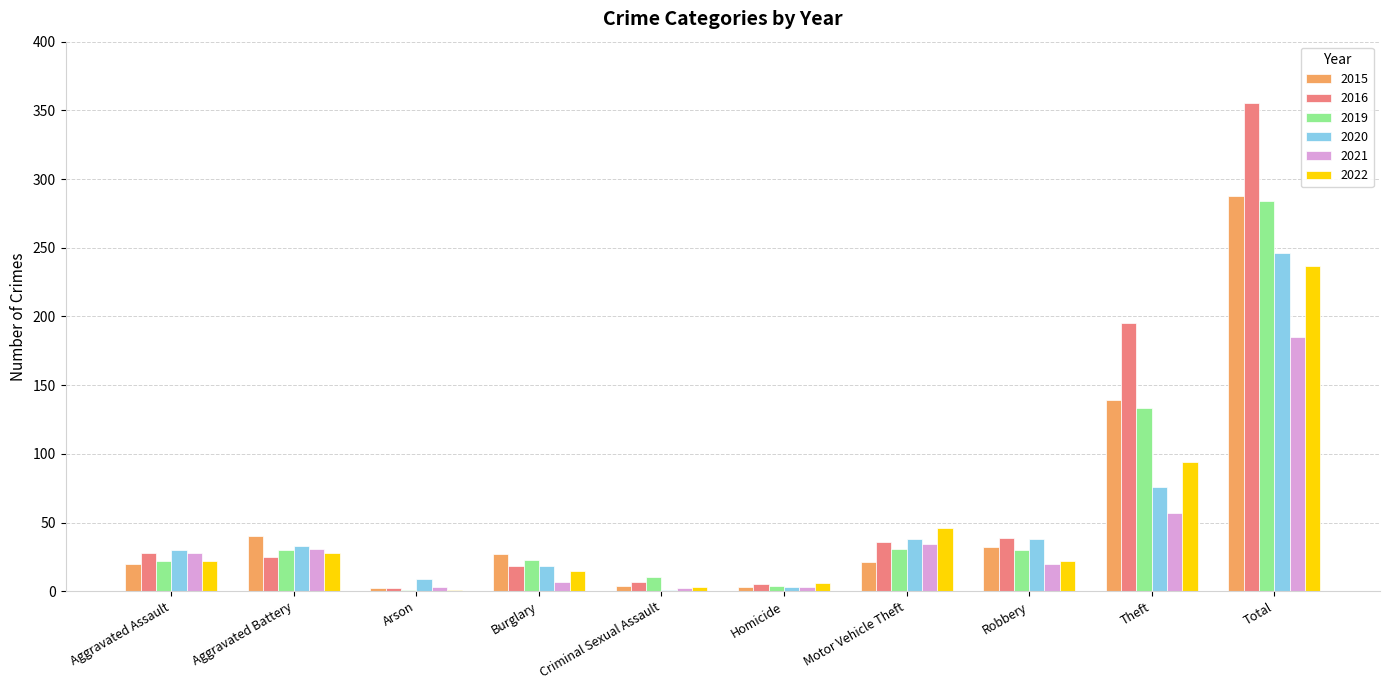

What is the sum of the 2022 values at Robbery and Aggravated Assault?

44